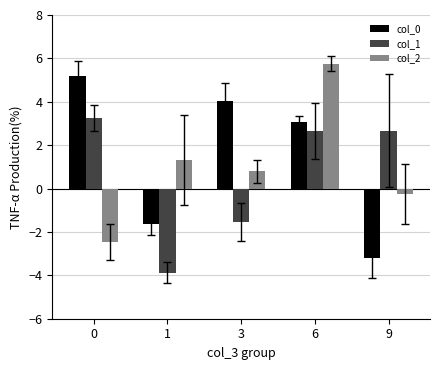

What value does the col_1 series have at 9?

2.7